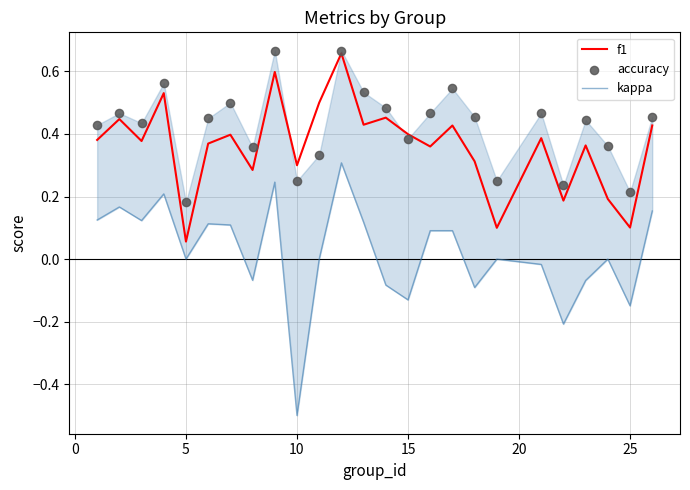

Which category has the lowest value in the f1 series?

5